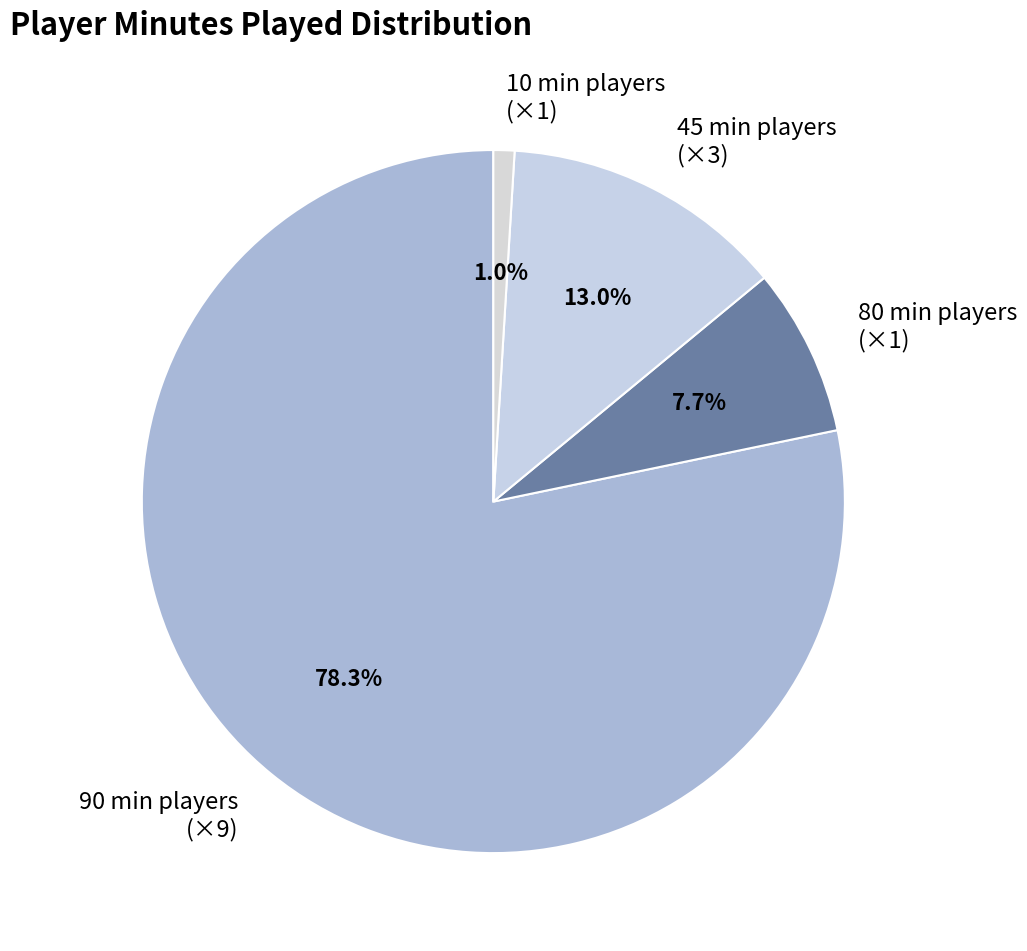

How many slices are in this pie chart?

4